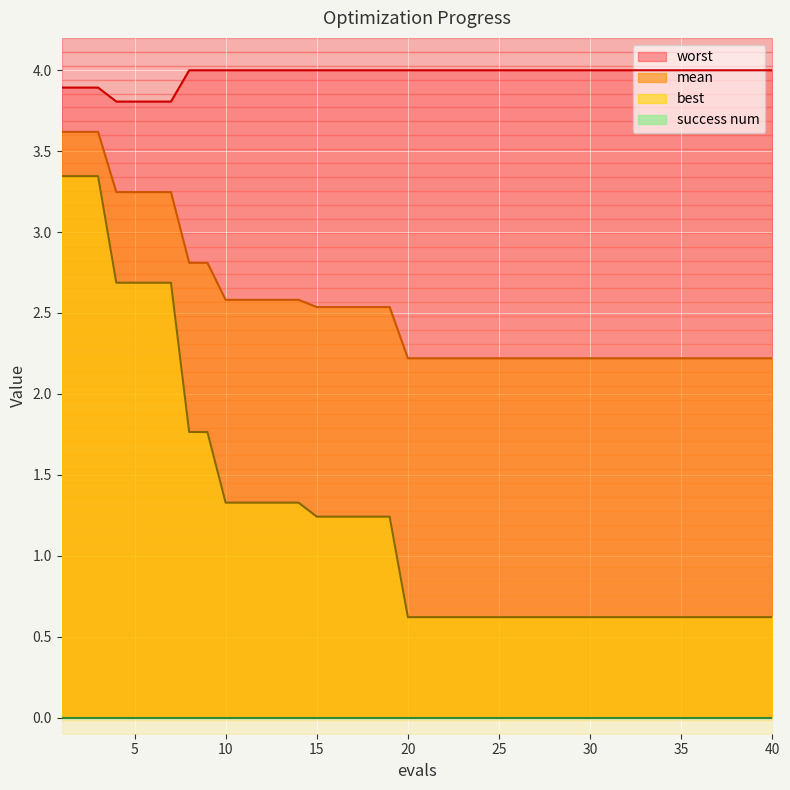

Rank the categories by mean value from lowest to highest.

20, 21, 22, 23, 24, 25, 26, 27, 28, 29, 30, 31, 32, 33, 34, 35, 36, 37, 38, 39, 40, 15, 16, 17, 18, 19, 10, 11, 12, 13, 14, 8, 9, 4, 5, 6, 7, 1, 2, 3